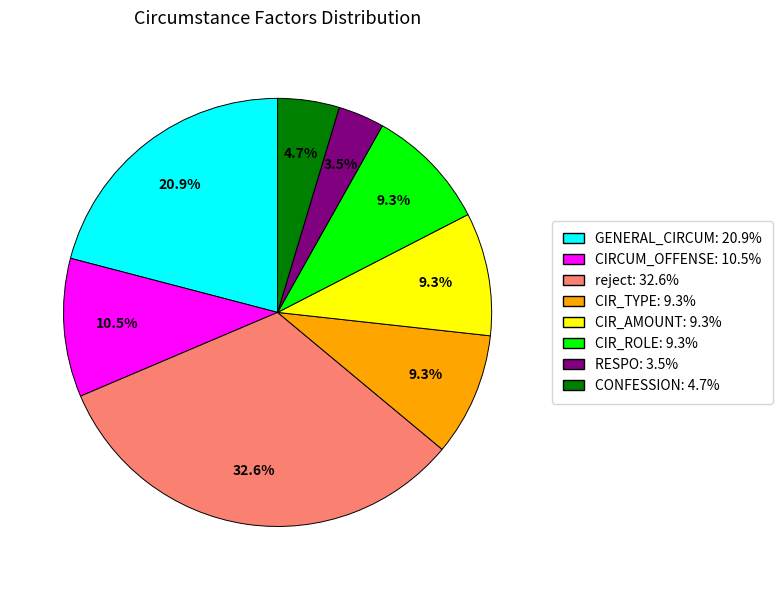

Is there a majority slice in this chart?

No